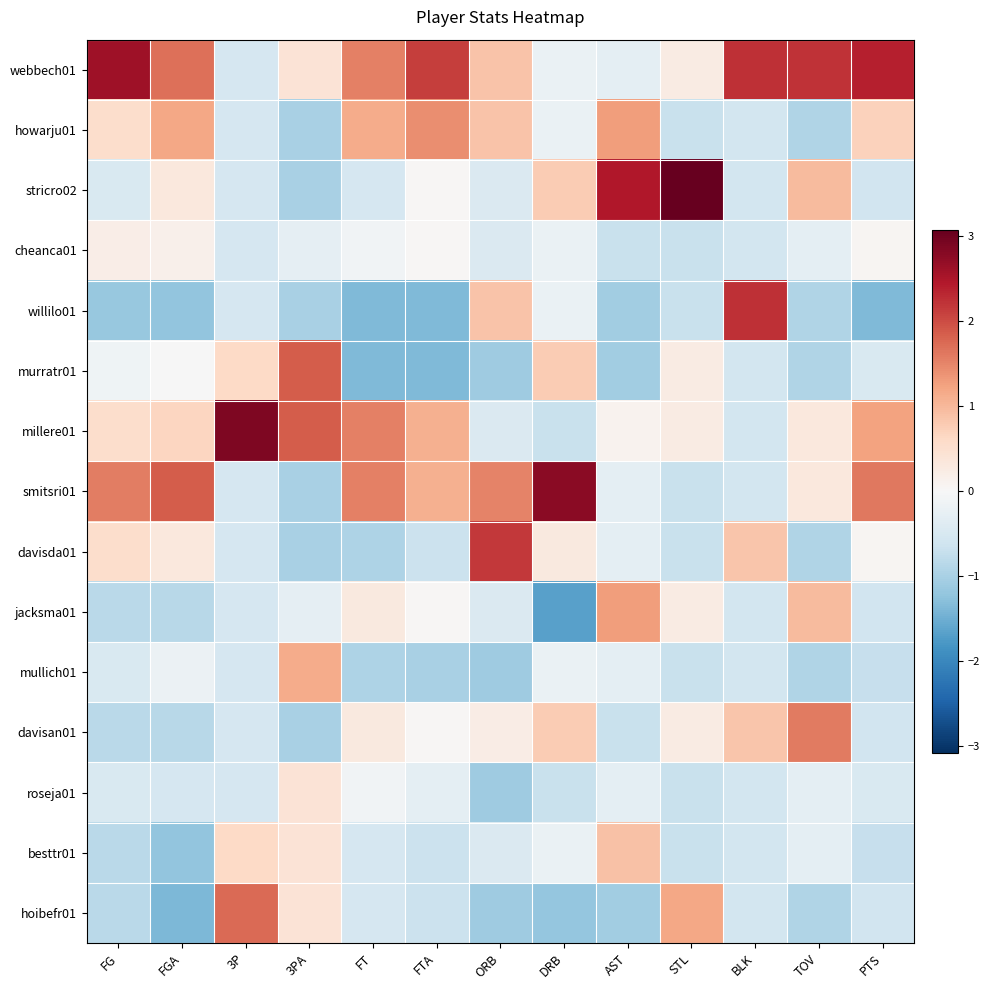

Reading left to right, extract all data points from this chart.

webbech01: FG=2.6	FGA=1.7	3P=-0.5	3PA=0.4	FT=1.6	FTA=2.1	ORB=0.9	DRB=-0.2	AST=-0.3	STL=0.3	BLK=2.2	TOV=2.2	PTS=2.4
howarju01: FG=0.5	FGA=1.2	3P=-0.5	3PA=-1.0	FT=1.1	FTA=1.4	ORB=0.9	DRB=-0.2	AST=1.3	STL=-0.7	BLK=-0.6	TOV=-0.9	PTS=0.7
stricro02: FG=-0.5	FGA=0.3	3P=-0.5	3PA=-1.0	FT=-0.5	FTA=0.0	ORB=-0.4	DRB=0.8	AST=2.5	STL=3.1	BLK=-0.6	TOV=1.0	PTS=-0.6
cheanca01: FG=0.2	FGA=0.2	3P=-0.5	3PA=-0.3	FT=-0.1	FTA=0.0	ORB=-0.4	DRB=-0.2	AST=-0.7	STL=-0.7	BLK=-0.6	TOV=-0.3	PTS=0.1
willilo01: FG=-1.2	FGA=-1.2	3P=-0.5	3PA=-1.0	FT=-1.4	FTA=-1.3	ORB=0.9	DRB=-0.2	AST=-1.1	STL=-0.7	BLK=2.2	TOV=-0.9	PTS=-1.4
murratr01: FG=-0.1	FGA=-0.0	3P=0.6	3PA=1.9	FT=-1.4	FTA=-1.3	ORB=-1.1	DRB=0.8	AST=-1.1	STL=0.3	BLK=-0.6	TOV=-0.9	PTS=-0.5
millere01: FG=0.5	FGA=0.7	3P=2.9	3PA=1.9	FT=1.6	FTA=1.1	ORB=-0.4	DRB=-0.7	AST=0.1	STL=0.3	BLK=-0.6	TOV=0.3	PTS=1.2
smitsri01: FG=1.6	FGA=1.9	3P=-0.5	3PA=-1.0	FT=1.6	FTA=1.1	ORB=1.5	DRB=2.8	AST=-0.3	STL=-0.7	BLK=-0.6	TOV=0.3	PTS=1.6
davisda01: FG=0.5	FGA=0.3	3P=-0.5	3PA=-1.0	FT=-0.9	FTA=-0.6	ORB=2.2	DRB=0.3	AST=-0.3	STL=-0.7	BLK=0.8	TOV=-0.9	PTS=0.1
jacksma01: FG=-0.8	FGA=-0.9	3P=-0.5	3PA=-0.3	FT=0.3	FTA=0.0	ORB=-0.4	DRB=-1.7	AST=1.3	STL=0.3	BLK=-0.6	TOV=1.0	PTS=-0.6
mullich01: FG=-0.5	FGA=-0.2	3P=-0.5	3PA=1.1	FT=-0.9	FTA=-1.0	ORB=-1.1	DRB=-0.2	AST=-0.3	STL=-0.7	BLK=-0.6	TOV=-0.9	PTS=-0.7
davisan01: FG=-0.8	FGA=-0.9	3P=-0.5	3PA=-1.0	FT=0.3	FTA=0.0	ORB=0.2	DRB=0.8	AST=-0.7	STL=0.3	BLK=0.8	TOV=1.6	PTS=-0.6
roseja01: FG=-0.5	FGA=-0.5	3P=-0.5	3PA=0.4	FT=-0.1	FTA=-0.3	ORB=-1.1	DRB=-0.7	AST=-0.3	STL=-0.7	BLK=-0.6	TOV=-0.3	PTS=-0.5
besttr01: FG=-0.8	FGA=-1.2	3P=0.6	3PA=0.4	FT=-0.5	FTA=-0.6	ORB=-0.4	DRB=-0.2	AST=0.9	STL=-0.7	BLK=-0.6	TOV=-0.3	PTS=-0.7
hoibefr01: FG=-0.8	FGA=-1.4	3P=1.7	3PA=0.4	FT=-0.5	FTA=-0.6	ORB=-1.1	DRB=-1.2	AST=-1.1	STL=1.2	BLK=-0.6	TOV=-0.9	PTS=-0.6